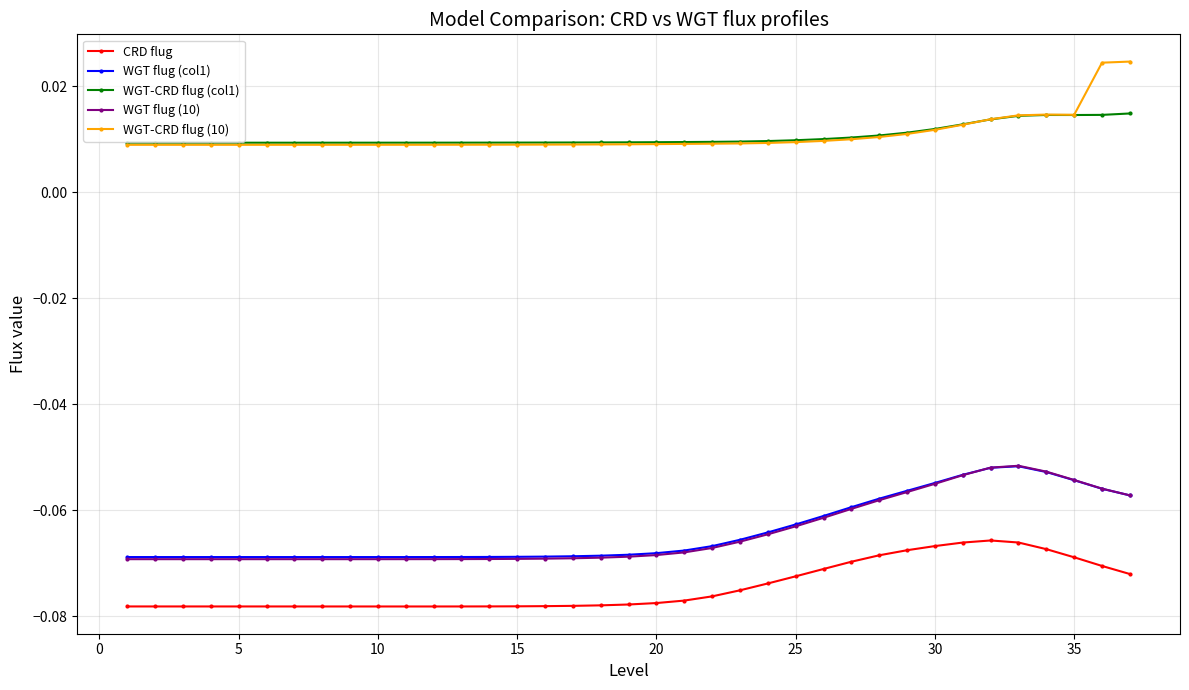

How many WGT-CRD flug (10) values are between 0 and 1?

37